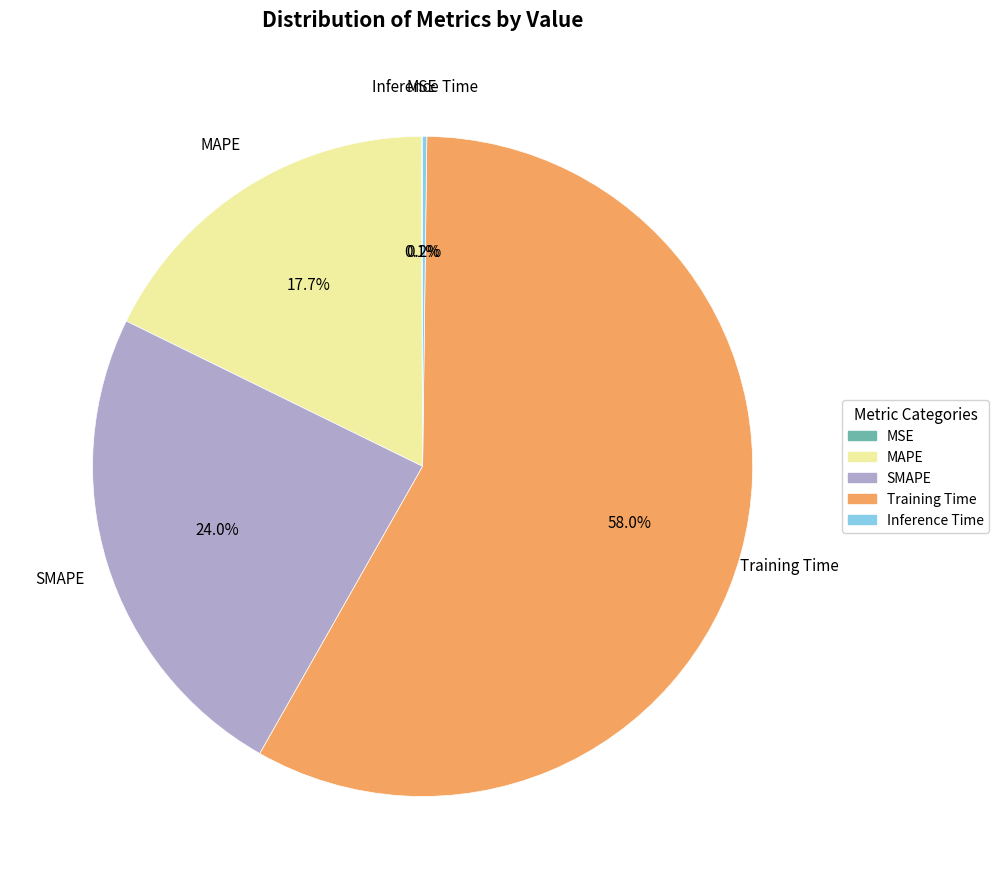

What is the largest slice in the pie chart?

Training Time